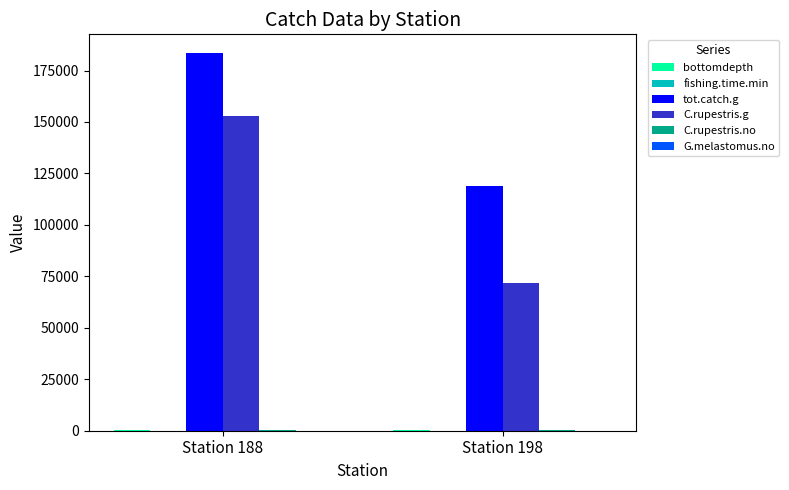

Between Station 188 and Station 198, which series saw the biggest shift?

C.rupestris.g